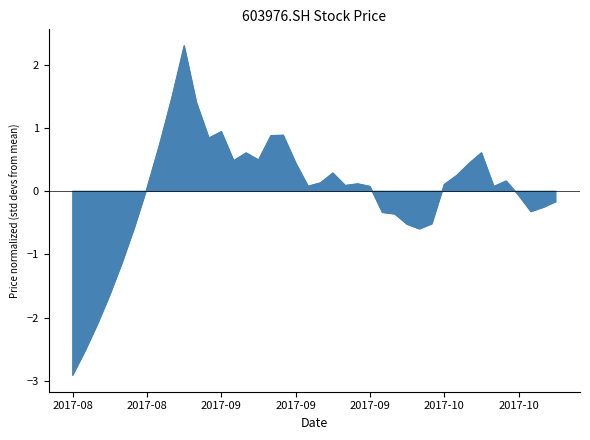

What is the label of the 21st point from the right?

2017-09-18